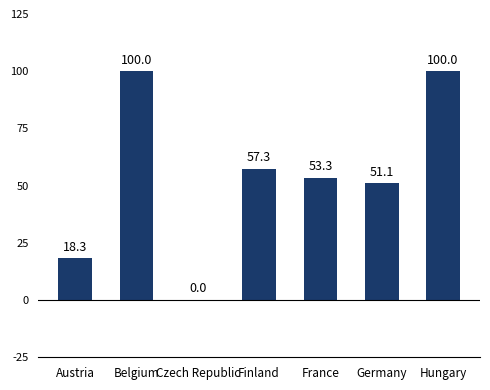

Count the number of categories in the chart.

7